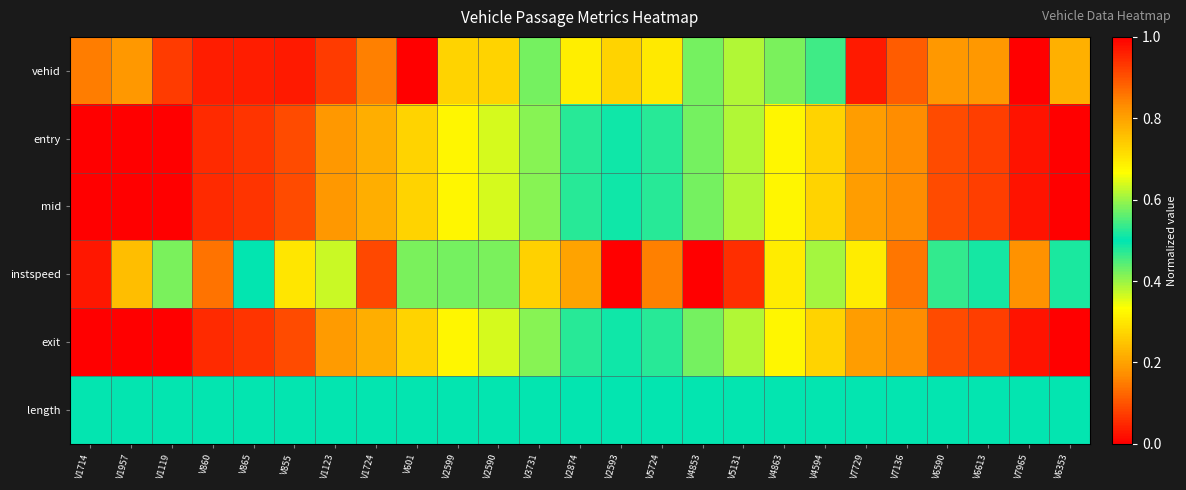

Reading right to left, list all the values displayed in this chart.

vehid: V6353=0.8	V7965=1.0	V6613=0.8	V6590=0.8	V7136=0.9	V7729=1.0	V4594=0.5	V4863=0.6	V5131=0.6	V4853=0.6	V5724=0.7	V2593=0.3	V2874=0.3	V3731=0.4	V2590=0.3	V2599=0.3	V601=0.0	V1724=0.2	V1123=0.1	V855=0.0	V865=0.0	V860=0.0	V1119=0.1	V1957=0.2	V1714=0.2
entry: V6353=1.0	V7965=1.0	V6613=0.9	V6590=0.9	V7136=0.8	V7729=0.8	V4594=0.7	V4863=0.7	V5131=0.6	V4853=0.6	V5724=0.5	V2593=0.5	V2874=0.5	V3731=0.4	V2590=0.4	V2599=0.3	V601=0.3	V1724=0.2	V1123=0.2	V855=0.1	V865=0.1	V860=0.1	V1119=0.0	V1957=0.0	V1714=0.0
mid: V6353=1.0	V7965=1.0	V6613=0.9	V6590=0.9	V7136=0.8	V7729=0.8	V4594=0.7	V4863=0.7	V5131=0.6	V4853=0.6	V5724=0.5	V2593=0.5	V2874=0.5	V3731=0.4	V2590=0.4	V2599=0.3	V601=0.3	V1724=0.2	V1123=0.2	V855=0.1	V865=0.1	V860=0.1	V1119=0.0	V1957=0.0	V1714=0.0
instspeed: V6353=0.5	V7965=0.8	V6613=0.5	V6590=0.5	V7136=0.1	V7729=0.3	V4594=0.4	V4863=0.3	V5131=0.1	V4853=1.0	V5724=0.8	V2593=0.0	V2874=0.2	V3731=0.7	V2590=0.4	V2599=0.4	V601=0.6	V1724=0.9	V1123=0.4	V855=0.7	V865=0.5	V860=0.1	V1119=0.4	V1957=0.2	V1714=0.0
exit: V6353=1.0	V7965=1.0	V6613=0.9	V6590=0.9	V7136=0.8	V7729=0.8	V4594=0.7	V4863=0.7	V5131=0.6	V4853=0.6	V5724=0.5	V2593=0.5	V2874=0.5	V3731=0.4	V2590=0.4	V2599=0.3	V601=0.3	V1724=0.2	V1123=0.2	V855=0.1	V865=0.1	V860=0.1	V1119=0.0	V1957=0.0	V1714=0.0
length: V6353=0.5	V7965=0.5	V6613=0.5	V6590=0.5	V7136=0.5	V7729=0.5	V4594=0.5	V4863=0.5	V5131=0.5	V4853=0.5	V5724=0.5	V2593=0.5	V2874=0.5	V3731=0.5	V2590=0.5	V2599=0.5	V601=0.5	V1724=0.5	V1123=0.5	V855=0.5	V865=0.5	V860=0.5	V1119=0.5	V1957=0.5	V1714=0.5